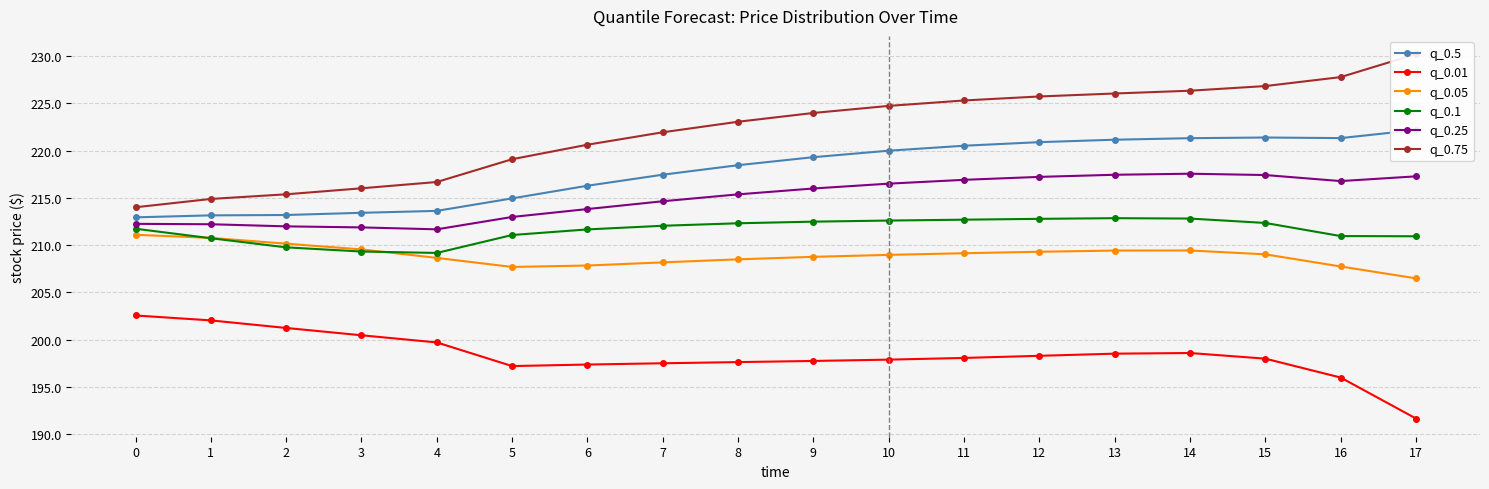

True or false: q_0.75 and q_0.1 intersect in this chart.

False